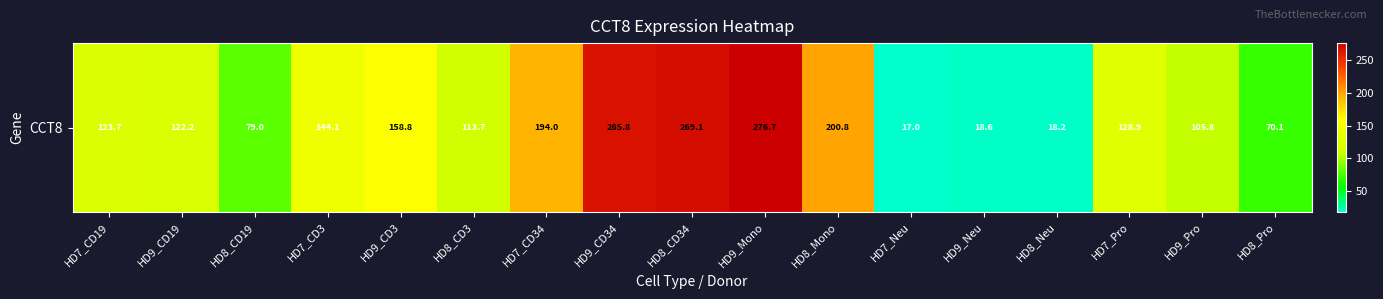

The chart shows a value of 122.2 at HD9_CD19. True or false?

True